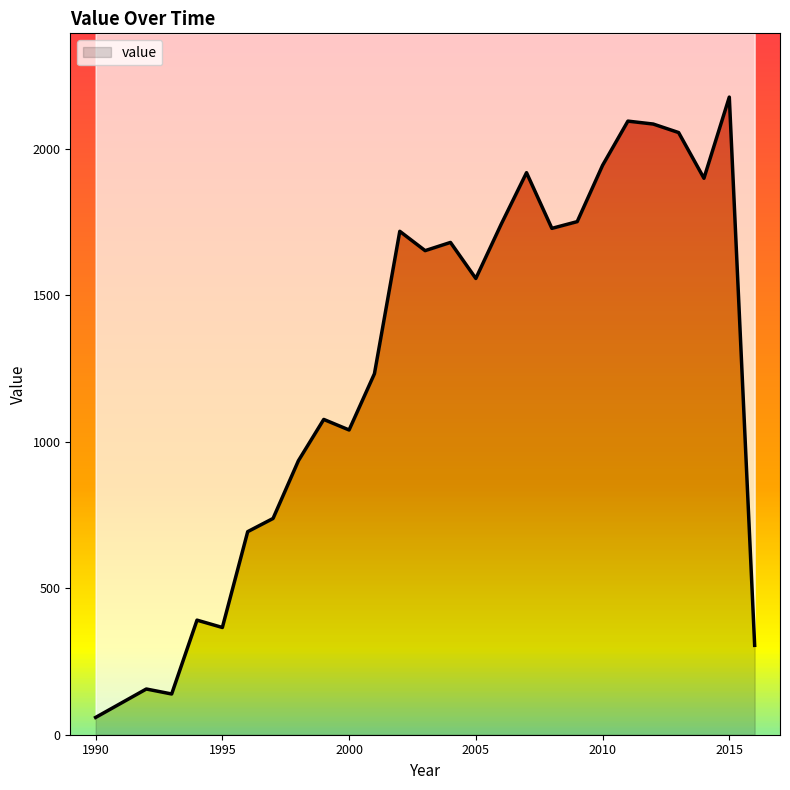

How many lines are shown in the chart?

1